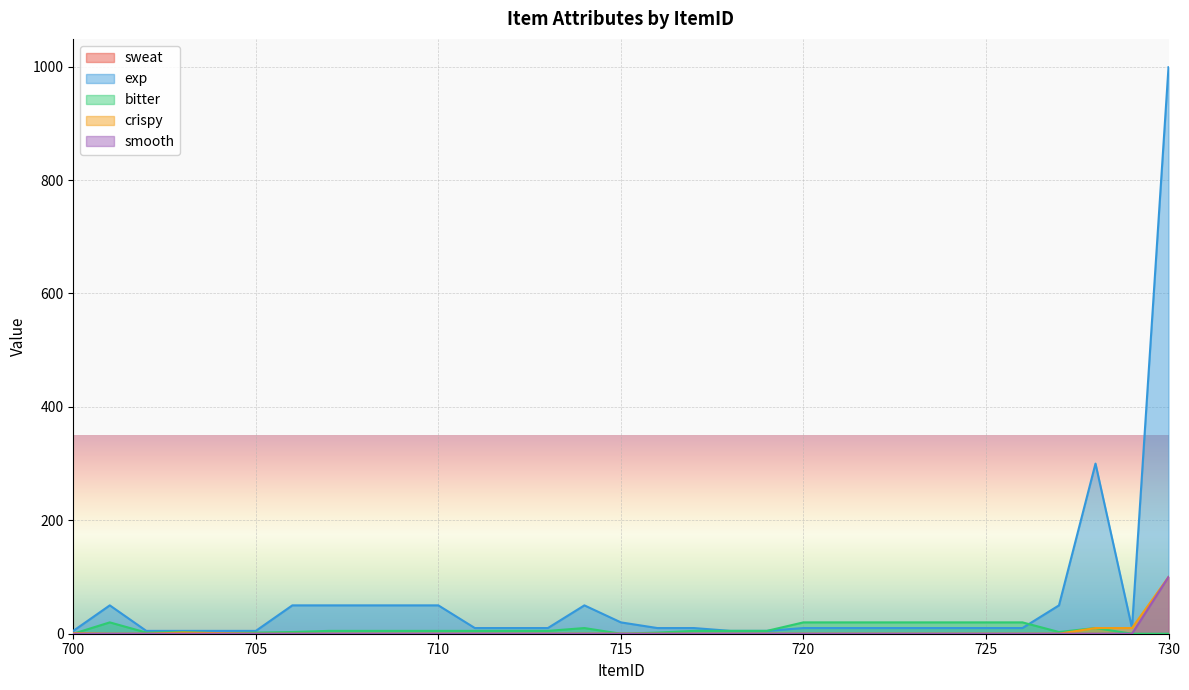

What is the difference between the highest and lowest values at 706?

50